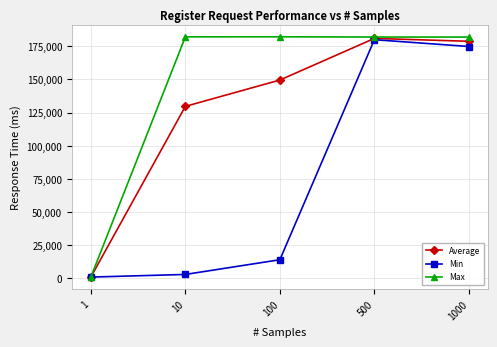

List the series in order of their overall mean, highest first.

Max, Average, Min